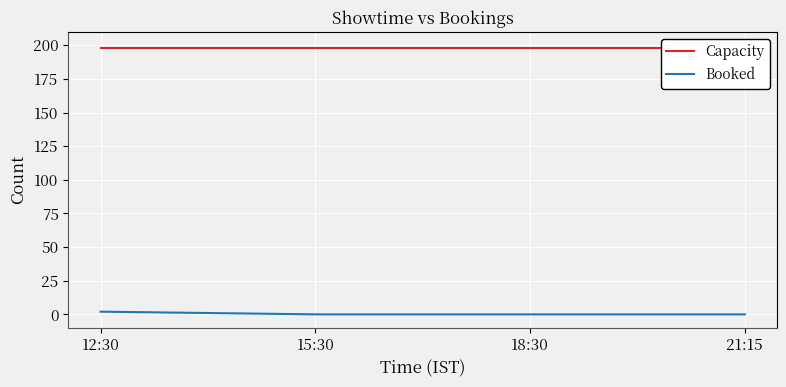

Rank the series by their average value, from highest to lowest.

Capacity, Booked